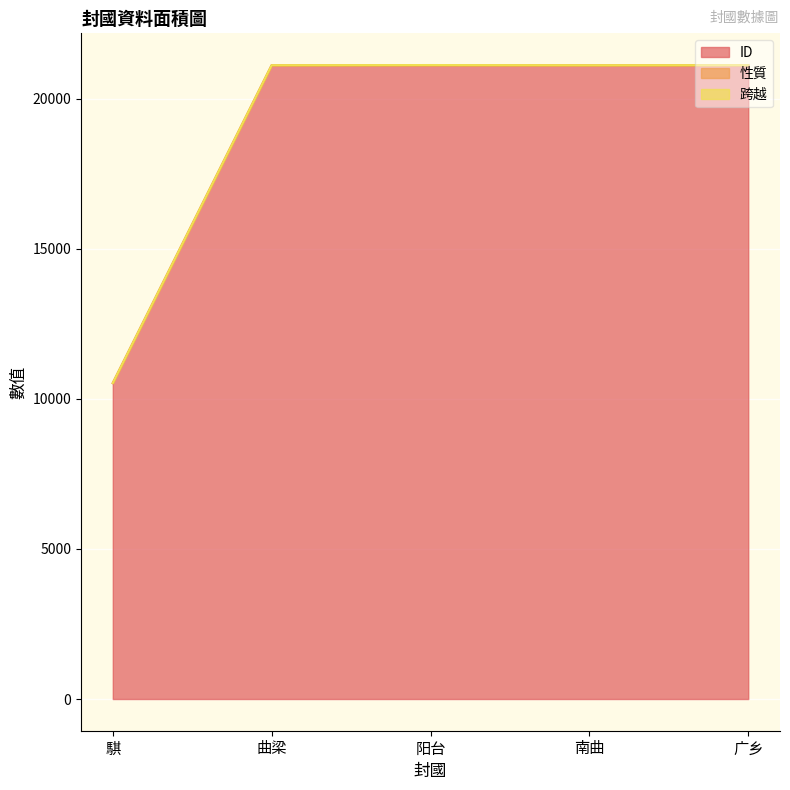

True or false: 性質 has more than 1 points higher than both neighbors.

False